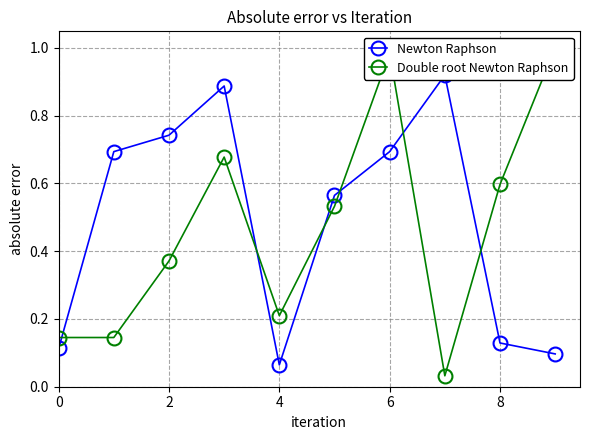

What is the total value across all series at 6?

1.6